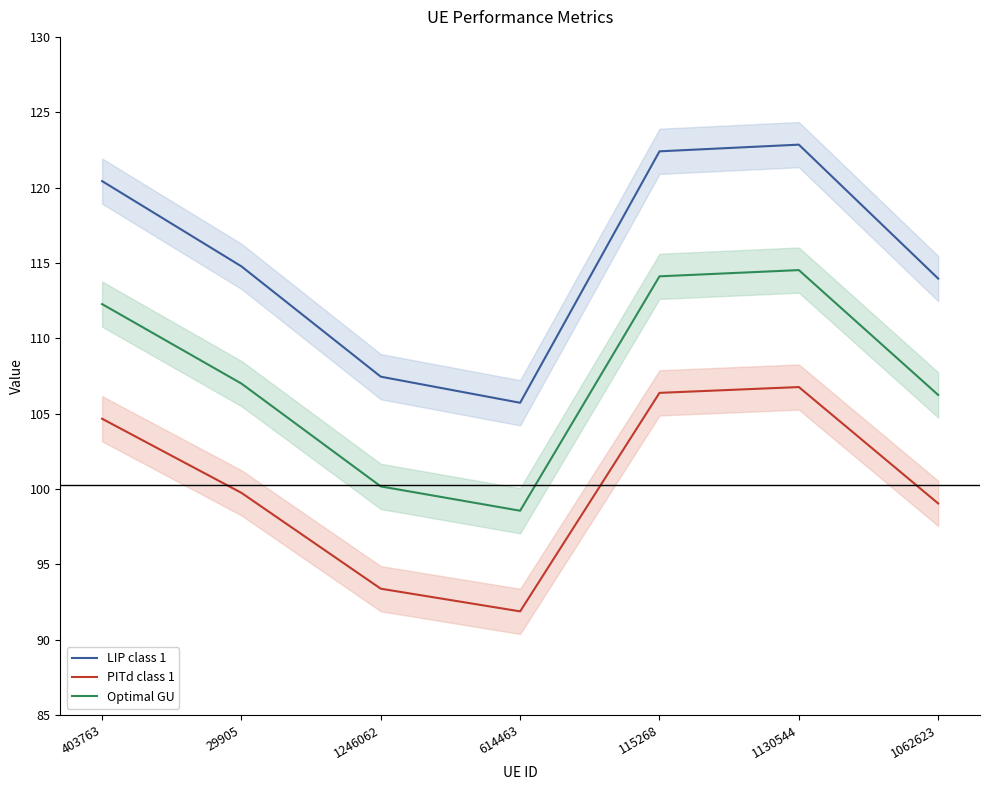

Reading left to right, transcribe all the data shown in this chart.

LIP class 1: 120.4	114.8	107.4	105.7	122.4	122.8	114.0
PITd class 1: 104.7	99.7	93.4	91.9	106.4	106.8	99.0
Optimal GU: 112.3	107.0	100.2	98.6	114.1	114.5	106.2